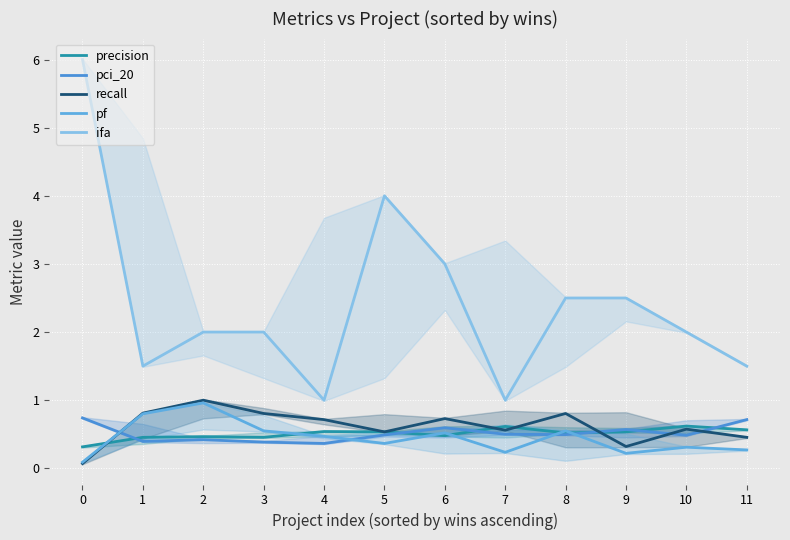

The precision series shows 0.5 at 1. True or false?

True